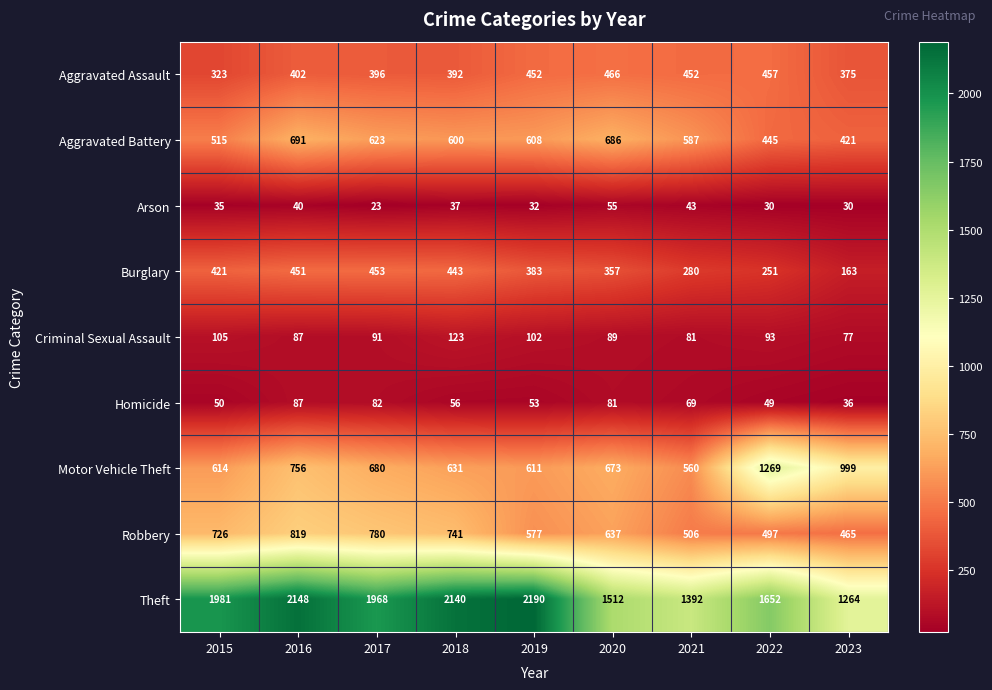

The value of Aggravated Assault at 2021 is 452. True or false?

True